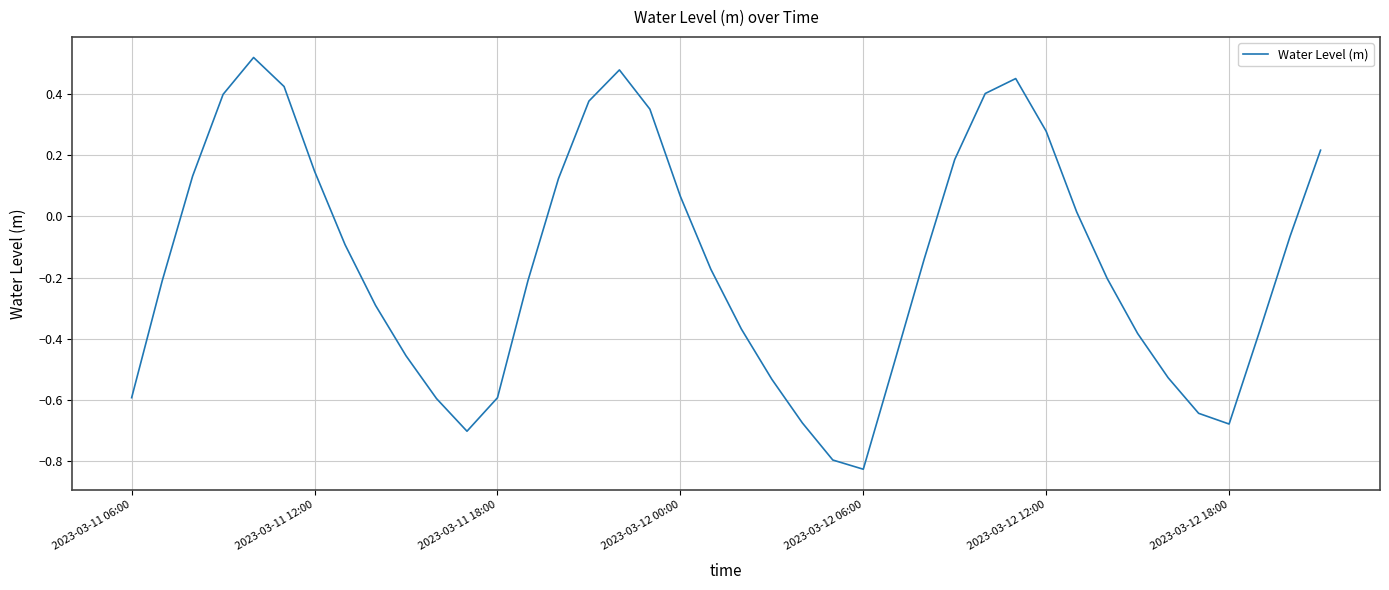

What is the average value?

-0.2